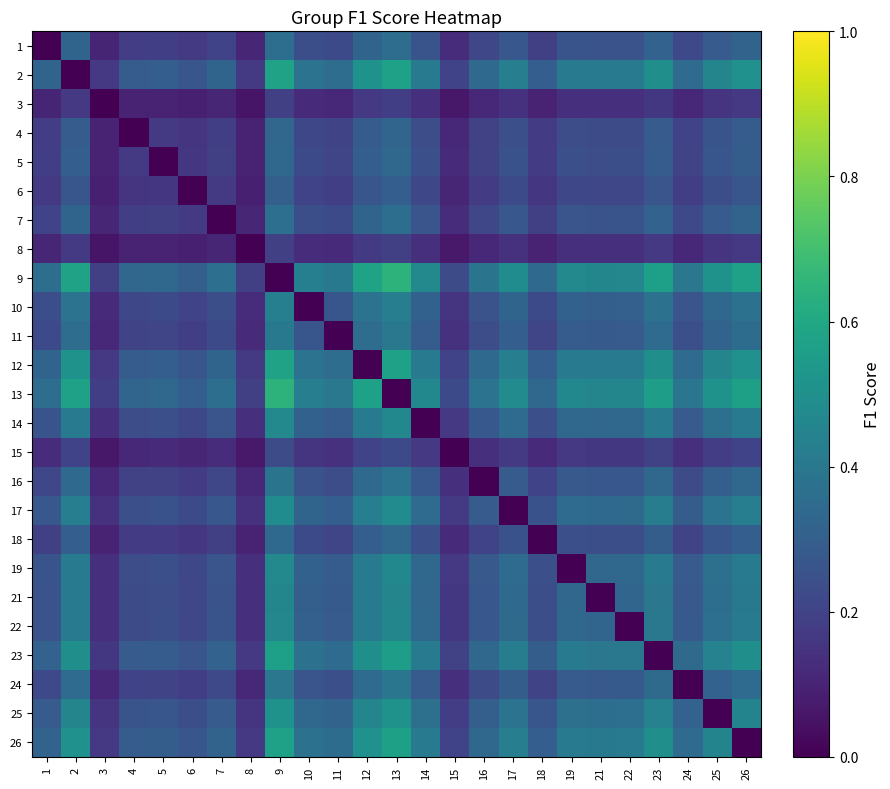

Reading left to right, transcribe all the data shown in this chart.

1: 1=0.0	2=0.3	3=0.1	4=0.2	5=0.2	6=0.2	7=0.2	8=0.1	9=0.4	10=0.2	11=0.2	12=0.3	13=0.4	14=0.3	15=0.1	16=0.2	17=0.3	18=0.2	19=0.3	21=0.3	22=0.3	23=0.3	24=0.2	25=0.3	26=0.3
2: 1=0.3	2=0.0	3=0.2	4=0.3	5=0.3	6=0.3	7=0.3	8=0.2	9=0.6	10=0.4	11=0.4	12=0.5	13=0.6	14=0.4	15=0.2	16=0.3	17=0.4	18=0.3	19=0.4	21=0.4	22=0.4	23=0.5	24=0.4	25=0.5	26=0.5
3: 1=0.1	2=0.2	3=0.0	4=0.1	5=0.1	6=0.1	7=0.1	8=0.1	9=0.2	10=0.1	11=0.1	12=0.2	13=0.2	14=0.1	15=0.1	16=0.1	17=0.1	18=0.1	19=0.1	21=0.1	22=0.1	23=0.2	24=0.1	25=0.1	26=0.2
4: 1=0.2	2=0.3	3=0.1	4=0.0	5=0.2	6=0.2	7=0.2	8=0.1	9=0.3	10=0.2	11=0.2	12=0.3	13=0.3	14=0.2	15=0.1	16=0.2	17=0.2	18=0.2	19=0.2	21=0.2	22=0.2	23=0.3	24=0.2	25=0.3	26=0.3
5: 1=0.2	2=0.3	3=0.1	4=0.2	5=0.0	6=0.2	7=0.2	8=0.1	9=0.3	10=0.2	11=0.2	12=0.3	13=0.3	14=0.2	15=0.1	16=0.2	17=0.3	18=0.2	19=0.2	21=0.2	22=0.2	23=0.3	24=0.2	25=0.3	26=0.3
6: 1=0.2	2=0.3	3=0.1	4=0.2	5=0.2	6=0.0	7=0.2	8=0.1	9=0.3	10=0.2	11=0.2	12=0.3	13=0.3	14=0.2	15=0.1	16=0.2	17=0.2	18=0.2	19=0.2	21=0.2	22=0.2	23=0.3	24=0.2	25=0.2	26=0.3
7: 1=0.2	2=0.3	3=0.1	4=0.2	5=0.2	6=0.2	7=0.0	8=0.1	9=0.4	10=0.2	11=0.2	12=0.3	13=0.4	14=0.3	15=0.1	16=0.2	17=0.3	18=0.2	19=0.3	21=0.3	22=0.3	23=0.3	24=0.2	25=0.3	26=0.3
8: 1=0.1	2=0.2	3=0.1	4=0.1	5=0.1	6=0.1	7=0.1	8=0.0	9=0.2	10=0.1	11=0.1	12=0.2	13=0.2	14=0.1	15=0.1	16=0.1	17=0.1	18=0.1	19=0.1	21=0.1	22=0.1	23=0.2	24=0.1	25=0.2	26=0.2
9: 1=0.4	2=0.6	3=0.2	4=0.3	5=0.3	6=0.3	7=0.4	8=0.2	9=0.0	10=0.4	11=0.4	12=0.6	13=0.6	14=0.5	15=0.2	16=0.4	17=0.5	18=0.3	19=0.5	21=0.5	22=0.5	23=0.6	24=0.4	25=0.5	26=0.6
10: 1=0.2	2=0.4	3=0.1	4=0.2	5=0.2	6=0.2	7=0.2	8=0.1	9=0.4	10=0.0	11=0.3	12=0.4	13=0.4	14=0.3	15=0.2	16=0.3	17=0.3	18=0.2	19=0.3	21=0.3	22=0.3	23=0.4	24=0.3	25=0.3	26=0.4
11: 1=0.2	2=0.4	3=0.1	4=0.2	5=0.2	6=0.2	7=0.2	8=0.1	9=0.4	10=0.3	11=0.0	12=0.4	13=0.4	14=0.3	15=0.1	16=0.2	17=0.3	18=0.2	19=0.3	21=0.3	22=0.3	23=0.3	24=0.2	25=0.3	26=0.4
12: 1=0.3	2=0.5	3=0.2	4=0.3	5=0.3	6=0.3	7=0.3	8=0.2	9=0.6	10=0.4	11=0.4	12=0.0	13=0.6	14=0.4	15=0.2	16=0.3	17=0.4	18=0.3	19=0.4	21=0.4	22=0.4	23=0.5	24=0.4	25=0.5	26=0.5
13: 1=0.4	2=0.6	3=0.2	4=0.3	5=0.3	6=0.3	7=0.4	8=0.2	9=0.6	10=0.4	11=0.4	12=0.6	13=0.0	14=0.5	15=0.2	16=0.4	17=0.5	18=0.3	19=0.5	21=0.5	22=0.5	23=0.6	24=0.4	25=0.5	26=0.6
14: 1=0.3	2=0.4	3=0.1	4=0.2	5=0.2	6=0.2	7=0.3	8=0.1	9=0.5	10=0.3	11=0.3	12=0.4	13=0.5	14=0.0	15=0.2	16=0.3	17=0.3	18=0.2	19=0.3	21=0.3	22=0.3	23=0.4	24=0.3	25=0.4	26=0.4
15: 1=0.1	2=0.2	3=0.1	4=0.1	5=0.1	6=0.1	7=0.1	8=0.1	9=0.2	10=0.2	11=0.1	12=0.2	13=0.2	14=0.2	15=0.0	16=0.1	17=0.2	18=0.1	19=0.2	21=0.2	22=0.2	23=0.2	24=0.1	25=0.2	26=0.2
16: 1=0.2	2=0.3	3=0.1	4=0.2	5=0.2	6=0.2	7=0.2	8=0.1	9=0.4	10=0.3	11=0.2	12=0.3	13=0.4	14=0.3	15=0.1	16=0.0	17=0.3	18=0.2	19=0.3	21=0.3	22=0.3	23=0.3	24=0.2	25=0.3	26=0.3
17: 1=0.3	2=0.4	3=0.1	4=0.2	5=0.3	6=0.2	7=0.3	8=0.1	9=0.5	10=0.3	11=0.3	12=0.4	13=0.5	14=0.3	15=0.2	16=0.3	17=0.0	18=0.3	19=0.4	21=0.3	22=0.3	23=0.4	24=0.3	25=0.4	26=0.4
18: 1=0.2	2=0.3	3=0.1	4=0.2	5=0.2	6=0.2	7=0.2	8=0.1	9=0.3	10=0.2	11=0.2	12=0.3	13=0.3	14=0.2	15=0.1	16=0.2	17=0.3	18=0.0	19=0.2	21=0.2	22=0.2	23=0.3	24=0.2	25=0.3	26=0.3
19: 1=0.3	2=0.4	3=0.1	4=0.2	5=0.2	6=0.2	7=0.3	8=0.1	9=0.5	10=0.3	11=0.3	12=0.4	13=0.5	14=0.3	15=0.2	16=0.3	17=0.4	18=0.2	19=0.0	21=0.3	22=0.3	23=0.4	24=0.3	25=0.4	26=0.4
21: 1=0.3	2=0.4	3=0.1	4=0.2	5=0.2	6=0.2	7=0.3	8=0.1	9=0.5	10=0.3	11=0.3	12=0.4	13=0.5	14=0.3	15=0.2	16=0.3	17=0.3	18=0.2	19=0.3	21=0.0	22=0.3	23=0.4	24=0.3	25=0.4	26=0.4
22: 1=0.3	2=0.4	3=0.1	4=0.2	5=0.2	6=0.2	7=0.3	8=0.1	9=0.5	10=0.3	11=0.3	12=0.4	13=0.5	14=0.3	15=0.2	16=0.3	17=0.3	18=0.2	19=0.3	21=0.3	22=0.0	23=0.4	24=0.3	25=0.4	26=0.4
23: 1=0.3	2=0.5	3=0.2	4=0.3	5=0.3	6=0.3	7=0.3	8=0.2	9=0.6	10=0.4	11=0.3	12=0.5	13=0.6	14=0.4	15=0.2	16=0.3	17=0.4	18=0.3	19=0.4	21=0.4	22=0.4	23=0.0	24=0.3	25=0.4	26=0.5
24: 1=0.2	2=0.4	3=0.1	4=0.2	5=0.2	6=0.2	7=0.2	8=0.1	9=0.4	10=0.3	11=0.2	12=0.4	13=0.4	14=0.3	15=0.1	16=0.2	17=0.3	18=0.2	19=0.3	21=0.3	22=0.3	23=0.3	24=0.0	25=0.3	26=0.3
25: 1=0.3	2=0.5	3=0.1	4=0.3	5=0.3	6=0.2	7=0.3	8=0.2	9=0.5	10=0.3	11=0.3	12=0.5	13=0.5	14=0.4	15=0.2	16=0.3	17=0.4	18=0.3	19=0.4	21=0.4	22=0.4	23=0.4	24=0.3	25=0.0	26=0.5
26: 1=0.3	2=0.5	3=0.2	4=0.3	5=0.3	6=0.3	7=0.3	8=0.2	9=0.6	10=0.4	11=0.4	12=0.5	13=0.6	14=0.4	15=0.2	16=0.3	17=0.4	18=0.3	19=0.4	21=0.4	22=0.4	23=0.5	24=0.3	25=0.5	26=0.0